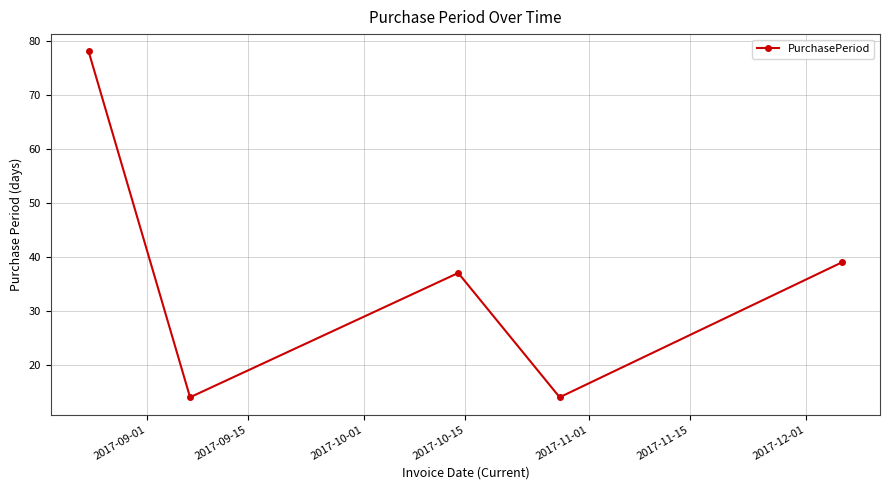

How many points are lower than both their immediate neighbors (excluding endpoints)?

2